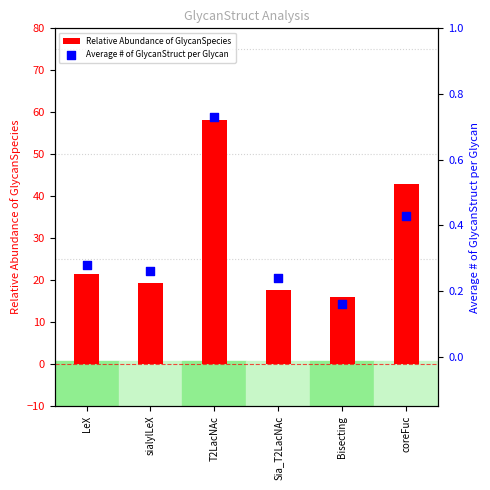

Which series contains the lowest Y value?

Average # of GlycanStruct per Glycan